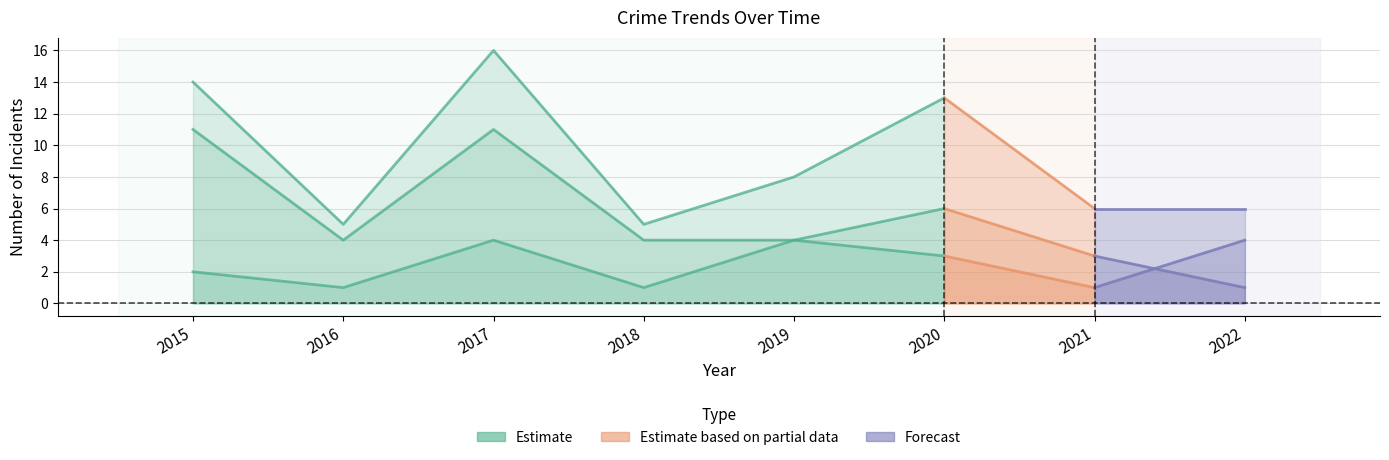

The value of Robbery at 2022 is 1. True or false?

True